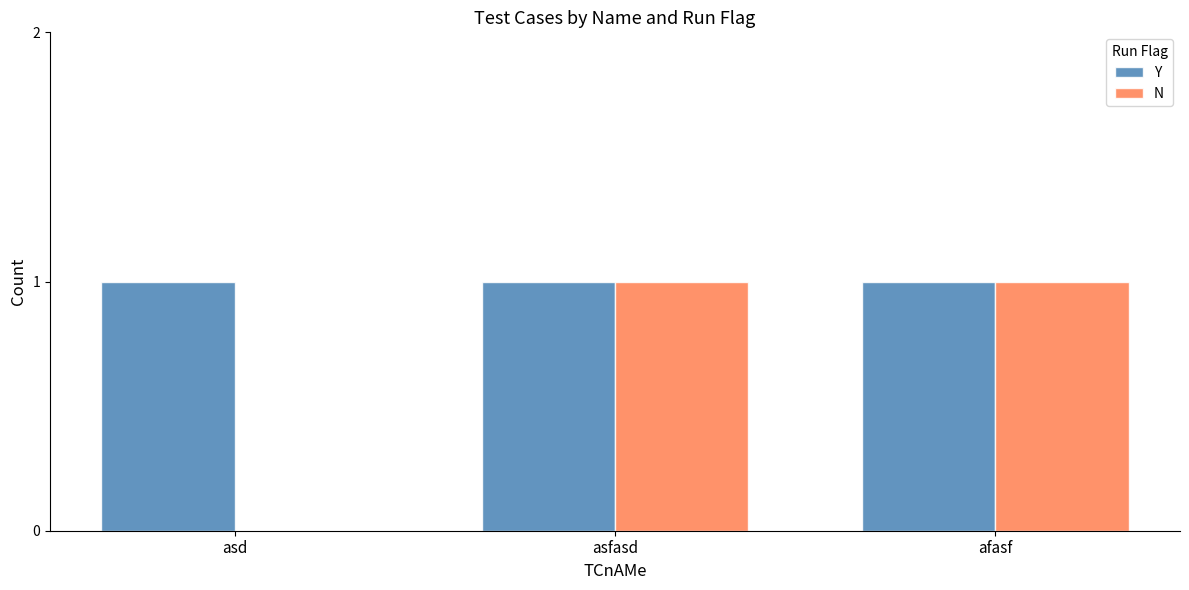

Which series has the largest range (max minus min)?

N